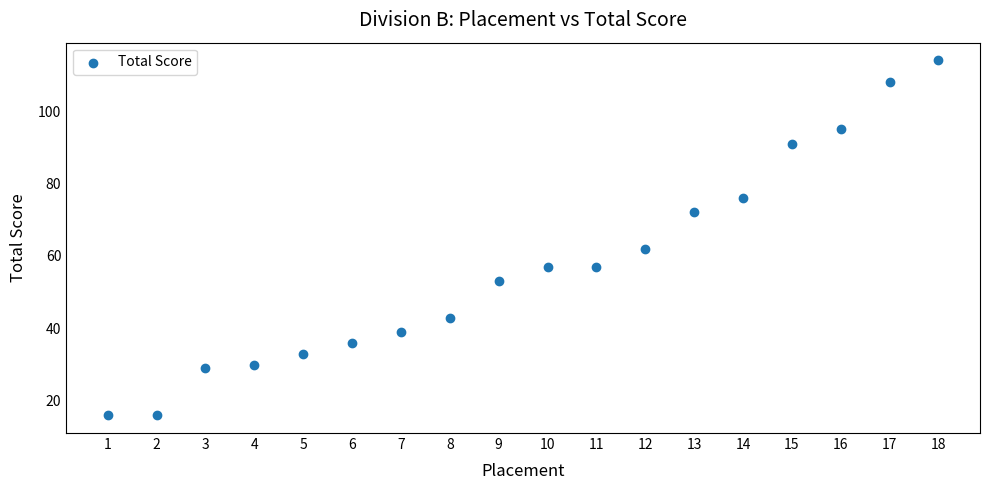

What Y value in the scatter plot is closest to 65?

62